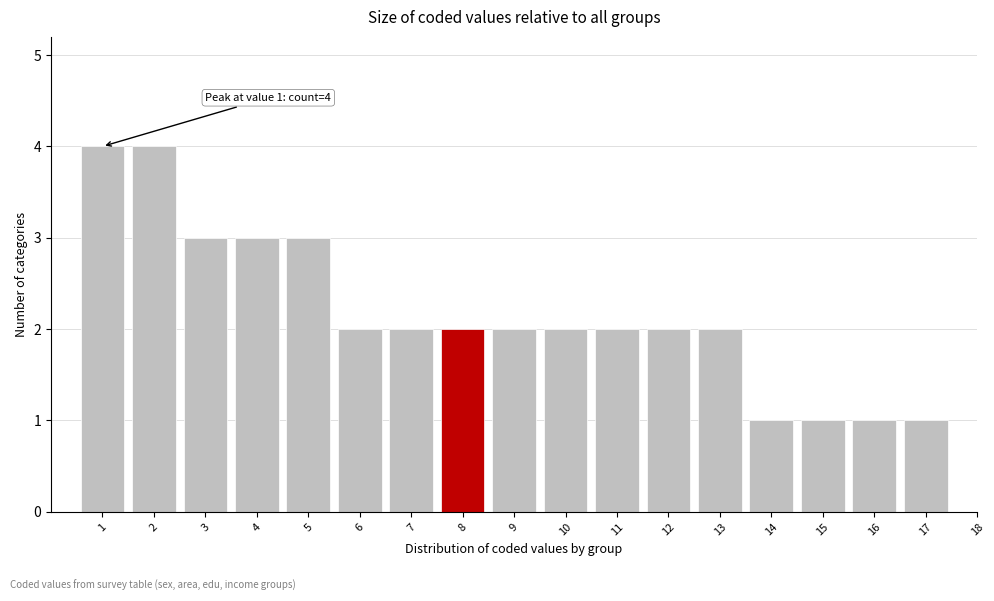

Reading left to right, list all the values displayed in this chart.

1=4	2=4	3=3	4=3	5=3	6=2	7=2	8=2	9=2	10=2	11=2	12=2	13=2	14=1	15=1	16=1	17=1	18=0